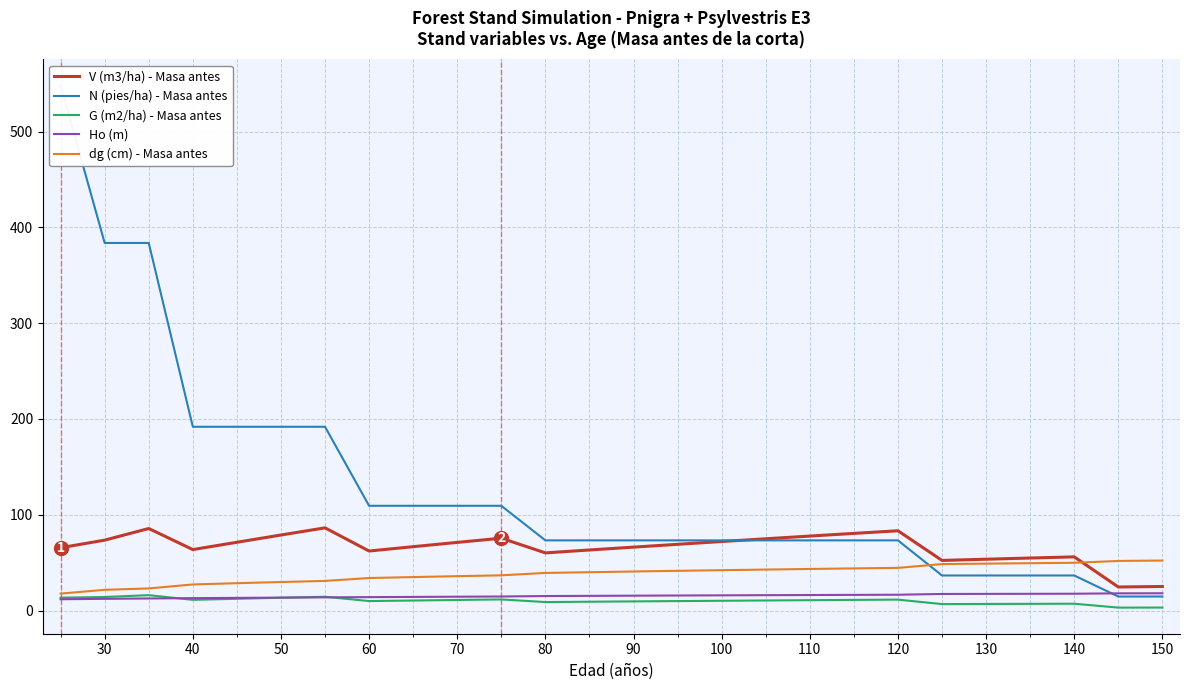

Which series has the largest total across all categories?

N (pies/ha) - Masa antes